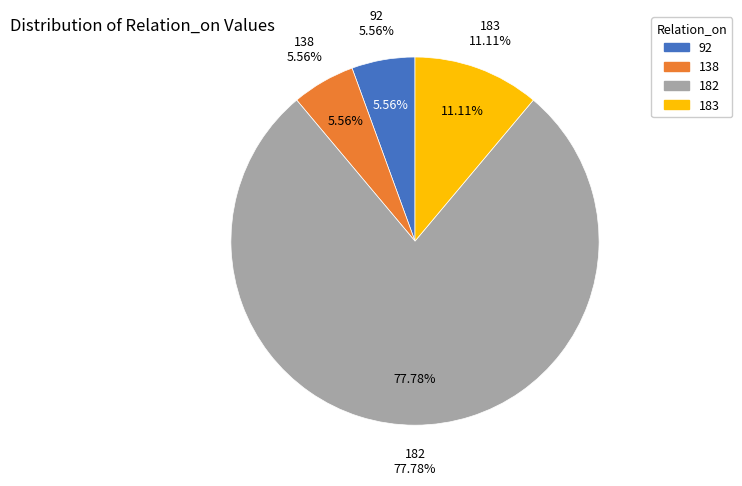

Which category has the smallest portion of the pie?

92